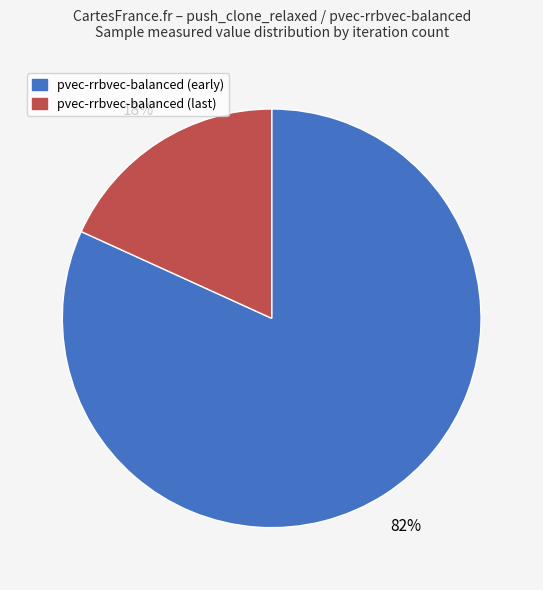

Does any single category account for the majority?

Yes